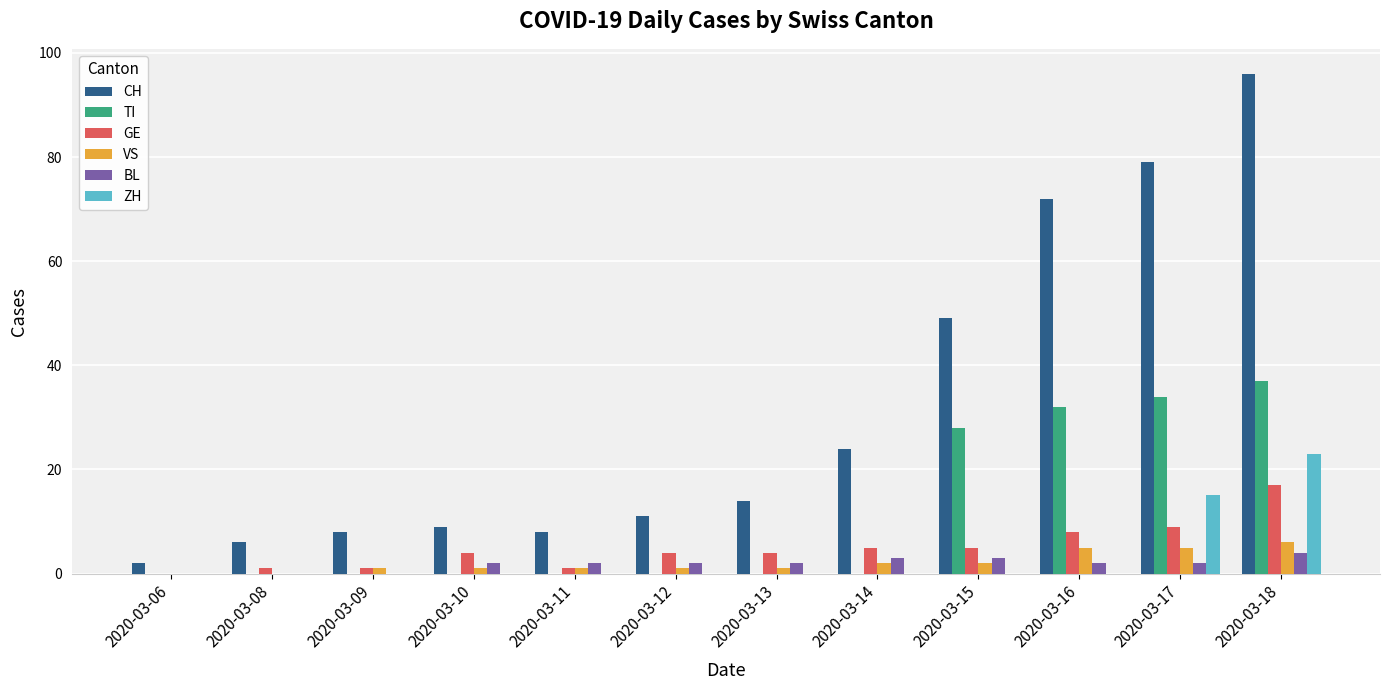

The value of CH at 2020-03-15 is 49. True or false?

True